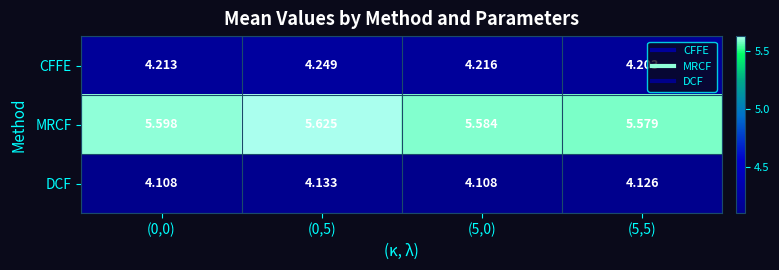

What is the total value across all series at (5,5)?

13.9